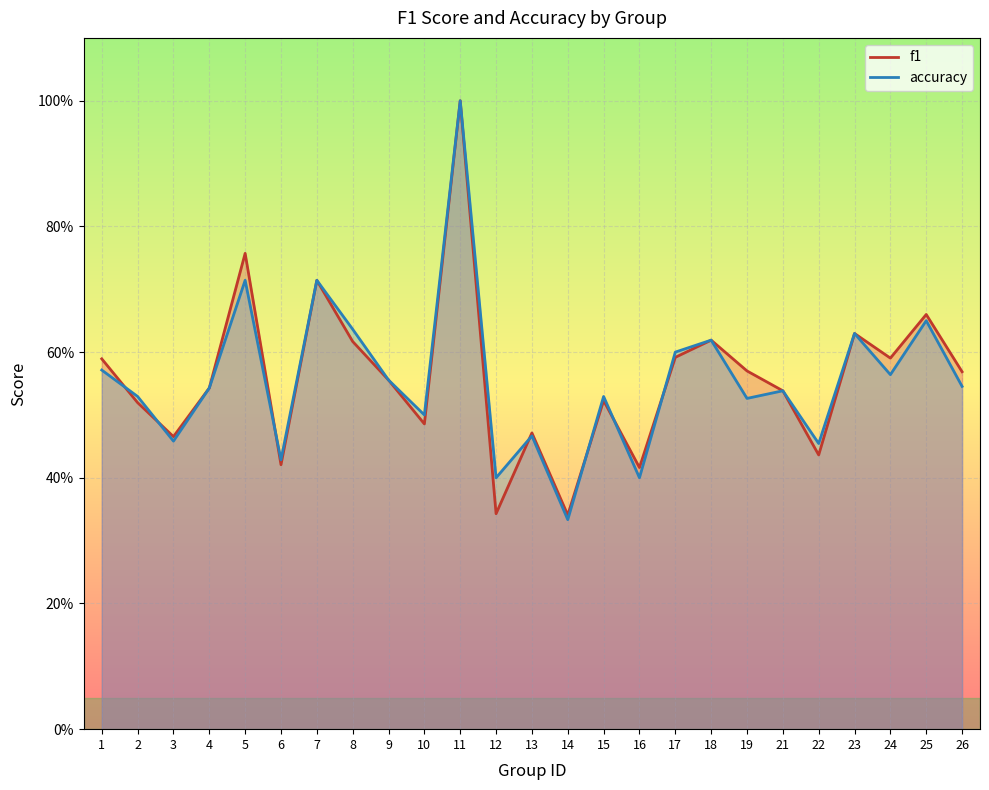

What is the minimum value for f1?

0.3